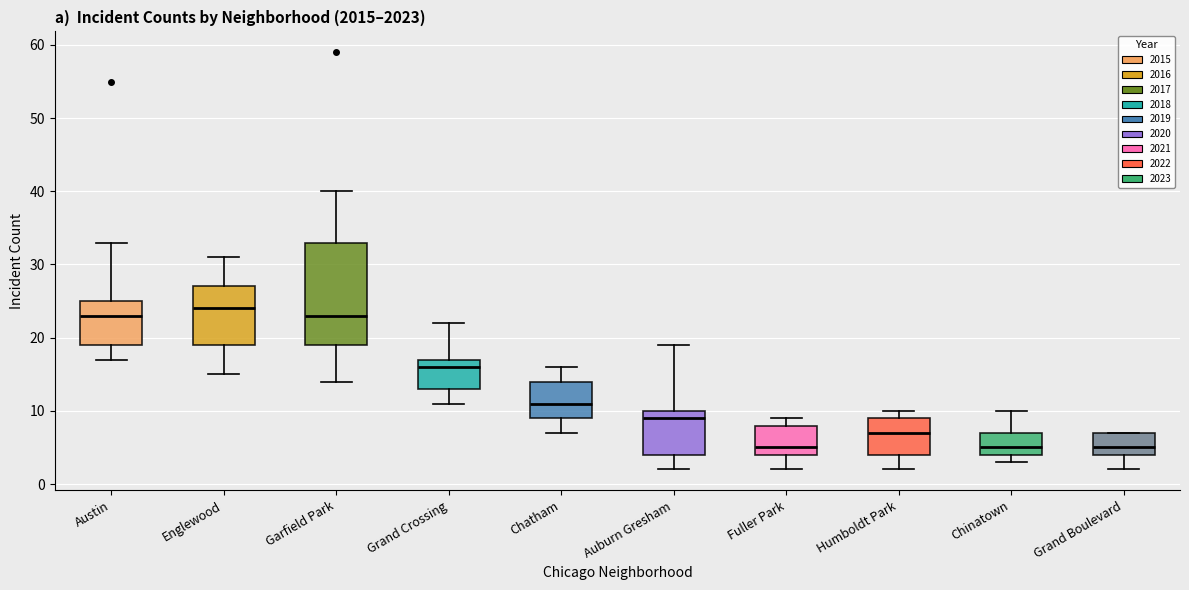

Which box's median line is the highest?

Englewood